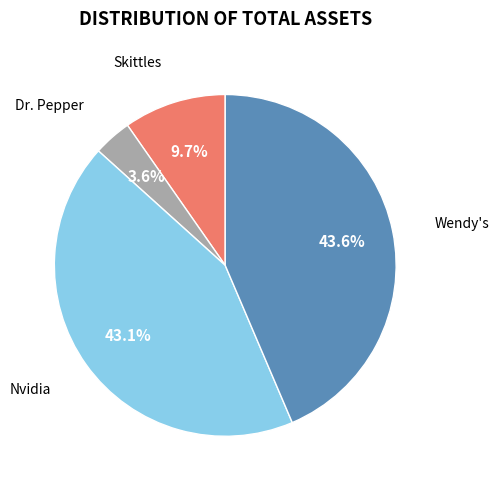

Does any single category account for the majority?

No